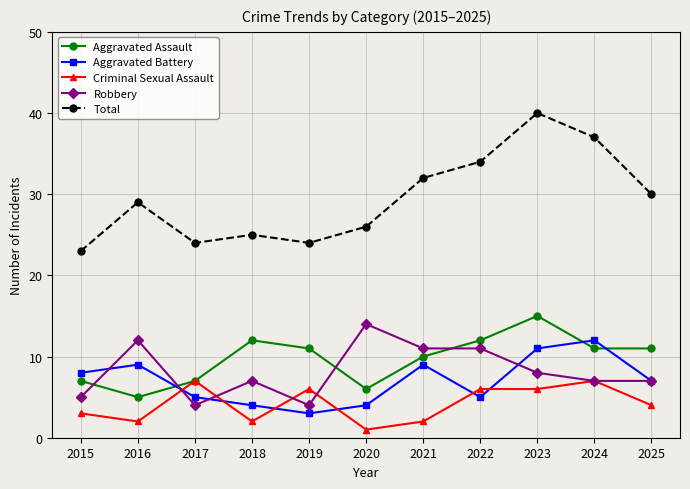

What is the sum of all Aggravated Assault values?

107